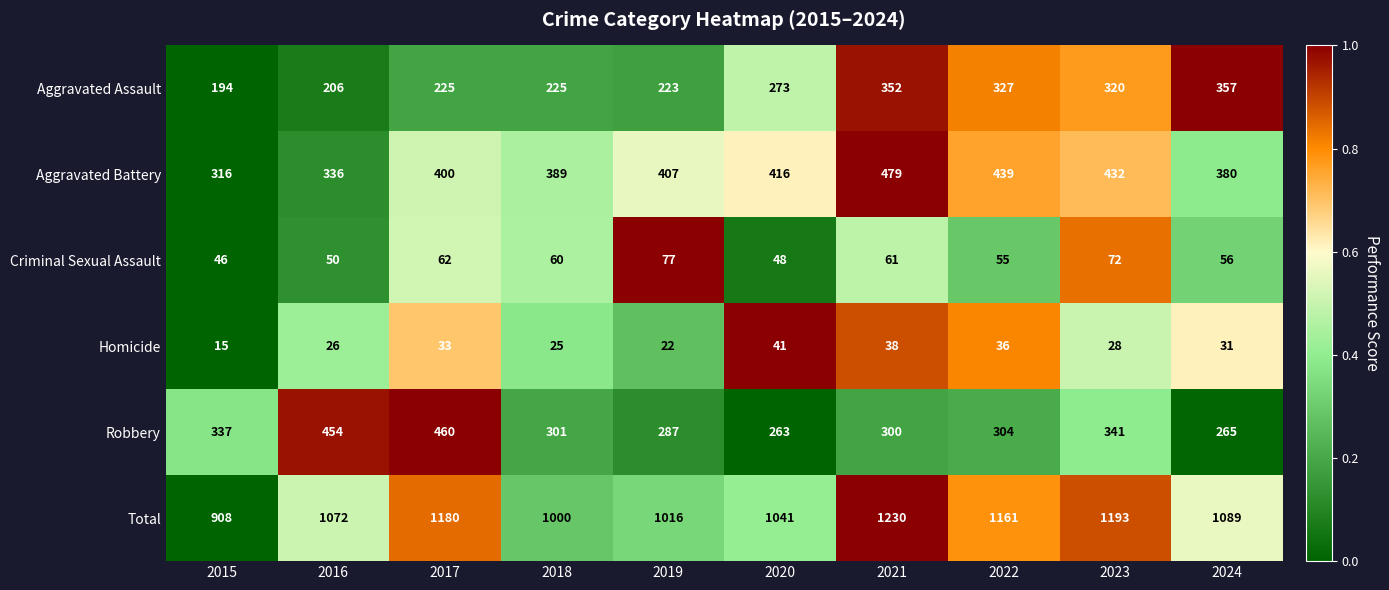

List the series in order of their peak value, highest first.

Total, Aggravated Battery, Robbery, Aggravated Assault, Criminal Sexual Assault, Homicide